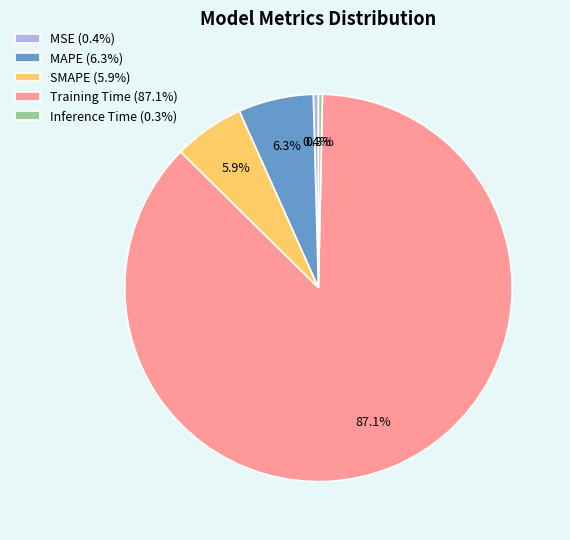

To the nearest percent, what is the average slice percentage?

20%